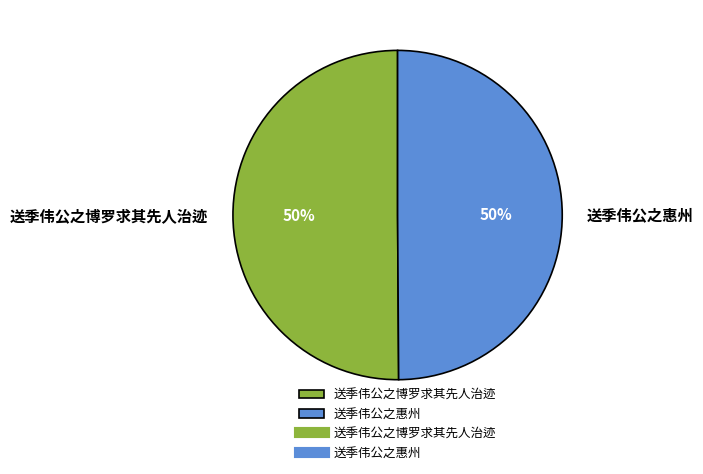

To the nearest percent, what portion does 送季伟公之博罗求其先人治迹 represent?

50%